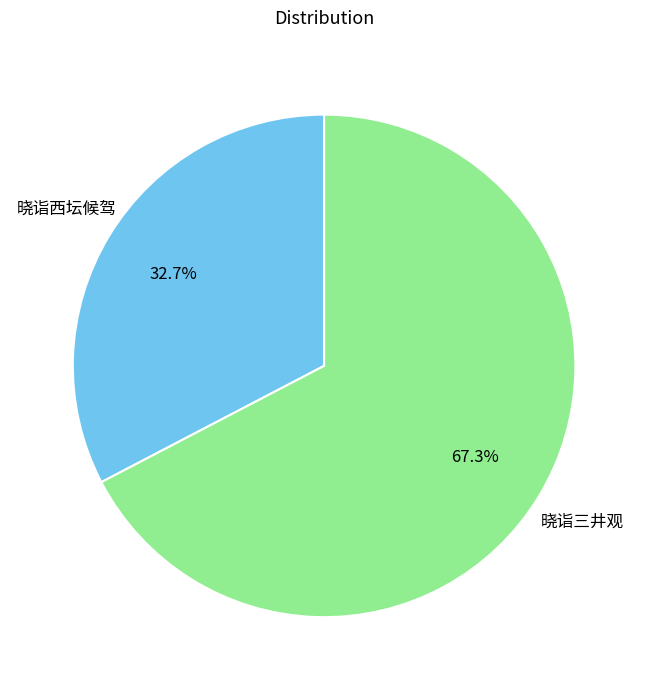

How many slices are in this pie chart?

2